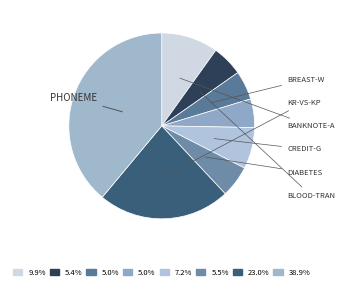

How many slices are in this pie chart?

8